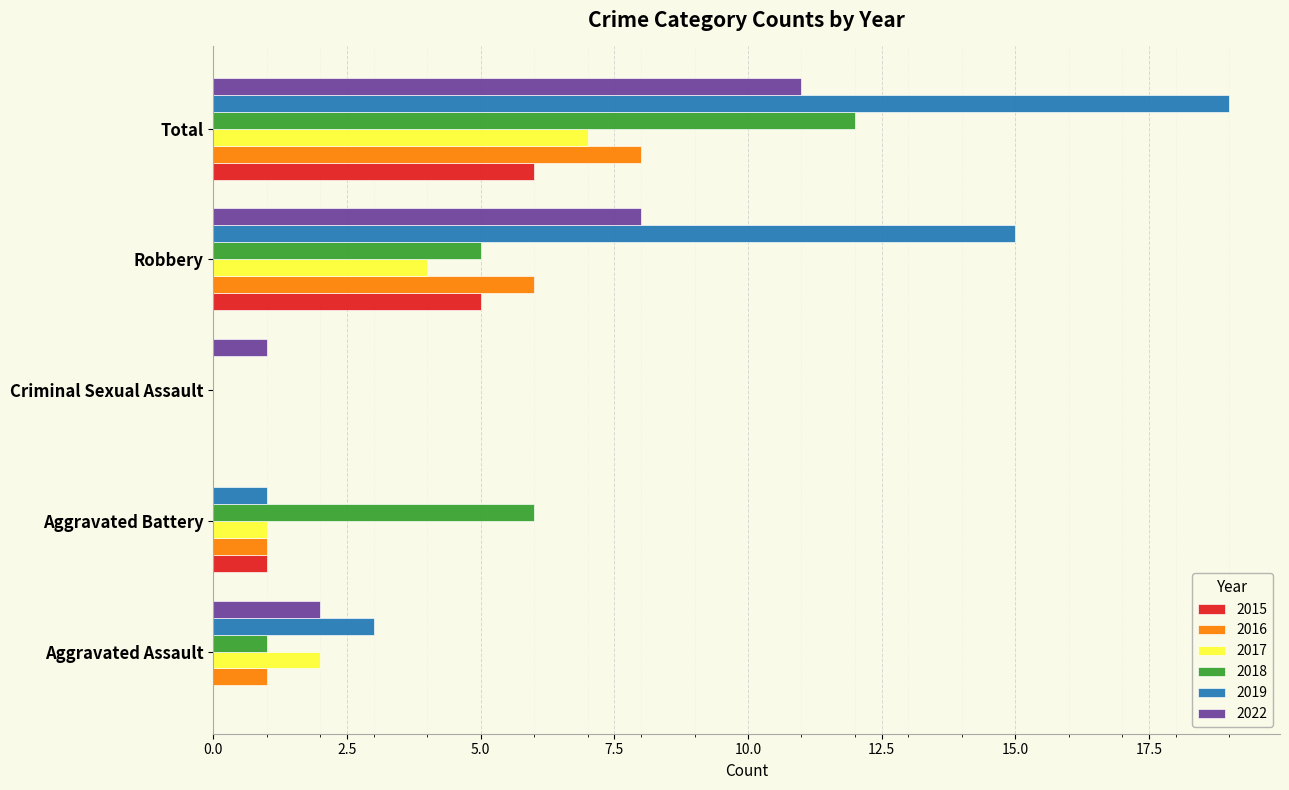

What is the greatest value displayed?

19